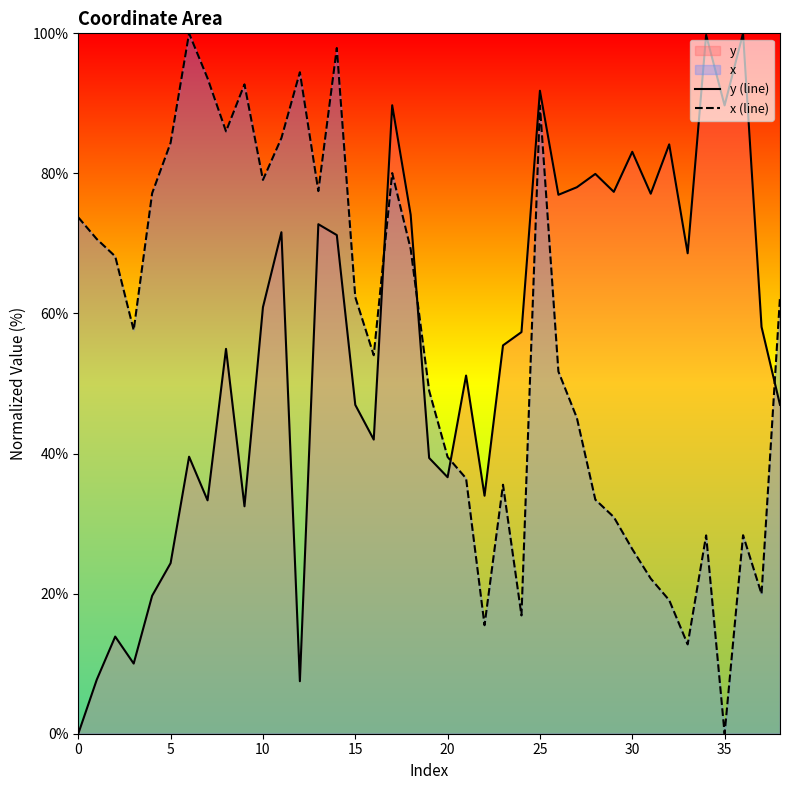

How many interior local peaks does the x (line) series have?

9